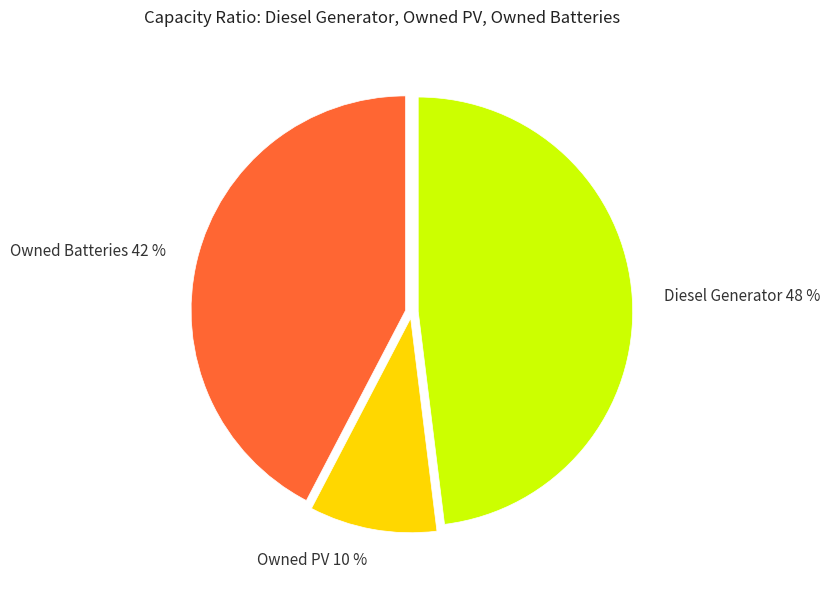

Which has a higher value, Diesel Generator or Owned PV?

Diesel Generator